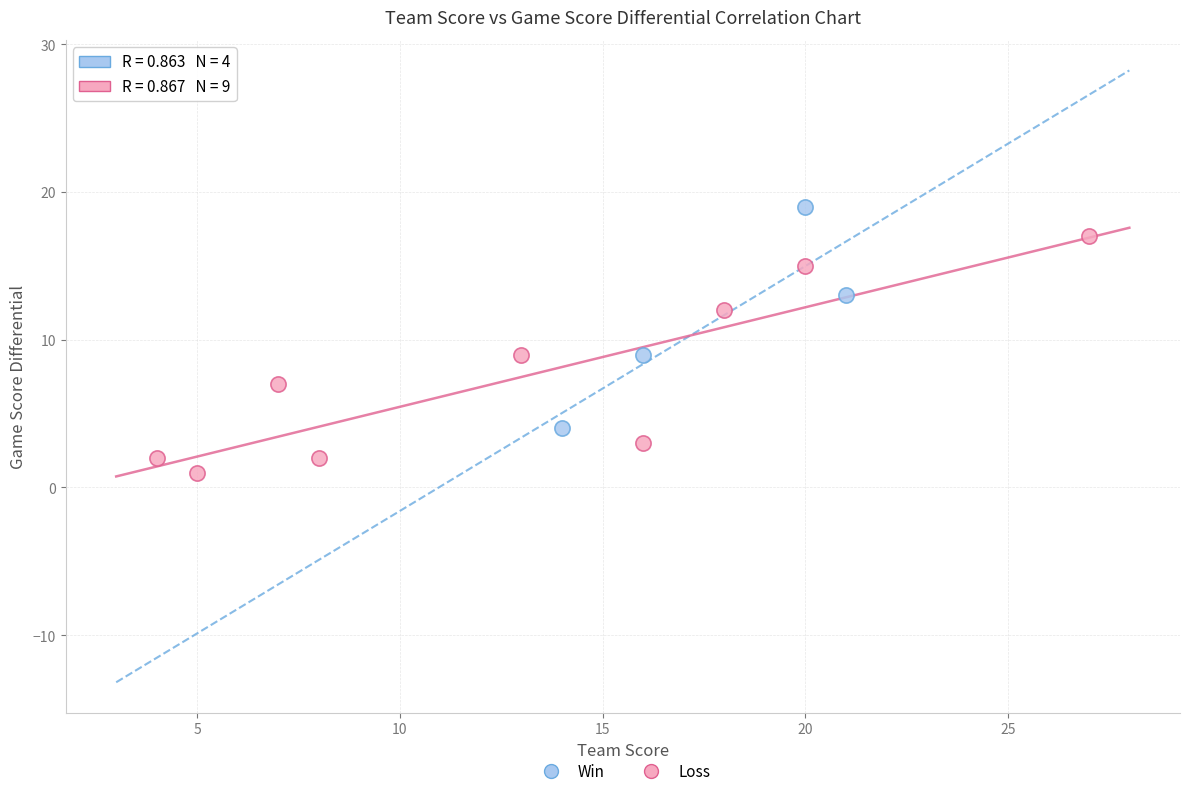

Which series reaches the maximum Y coordinate?

Win